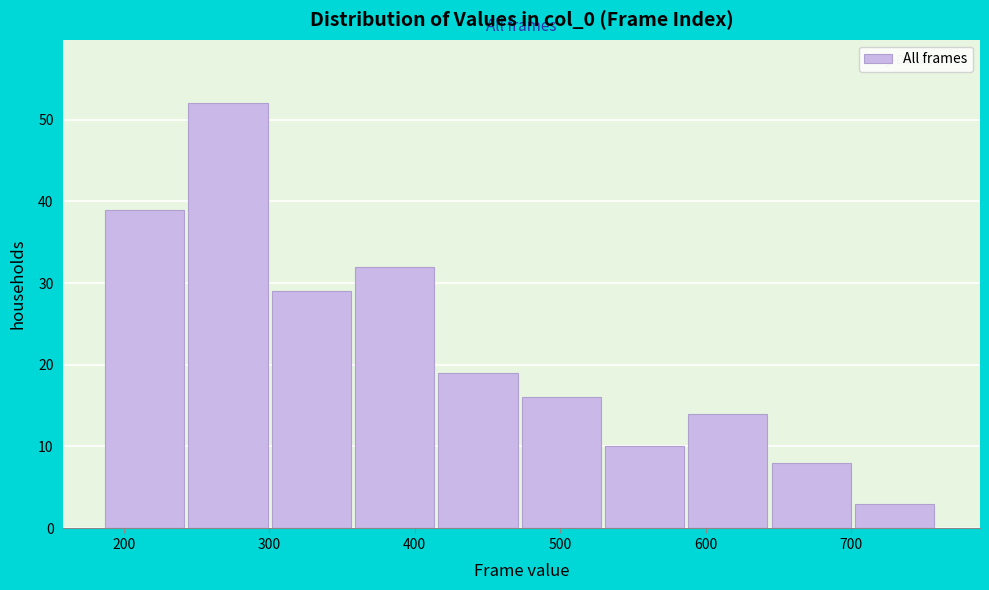

What is the height of the bar covering 190 to 240 on the x-axis? Neither the bar edges nor the heights are printed on the chart, so give them approximately, as read against the axes.

39